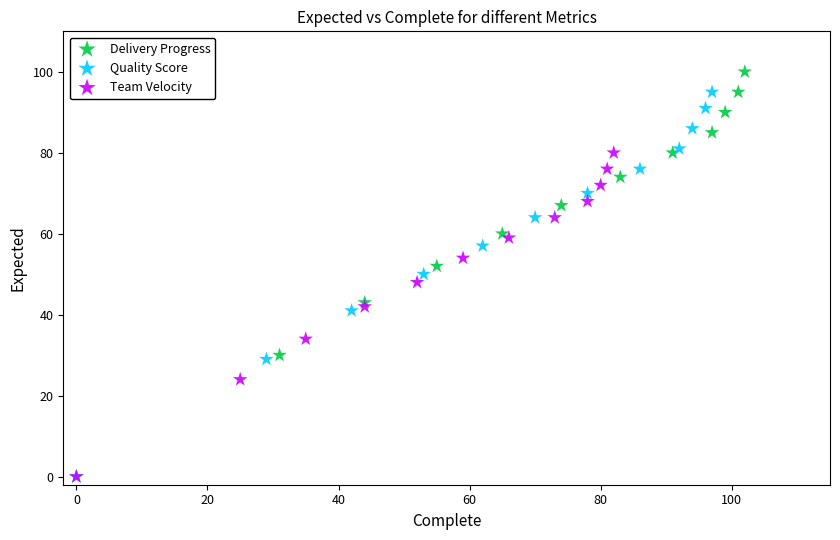

Which series contains the highest Y value?

Delivery Progress